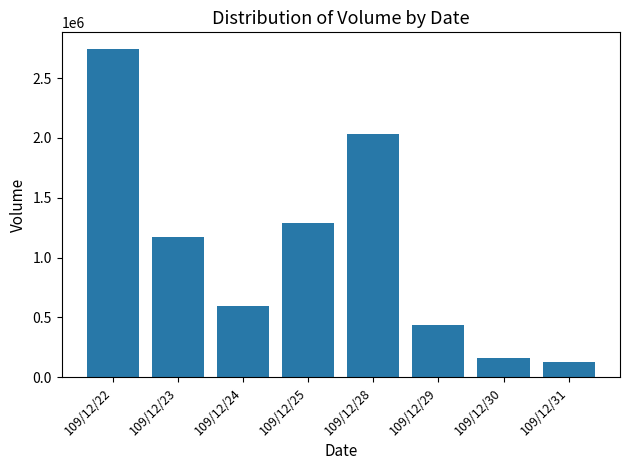

What is the average value?

1069250